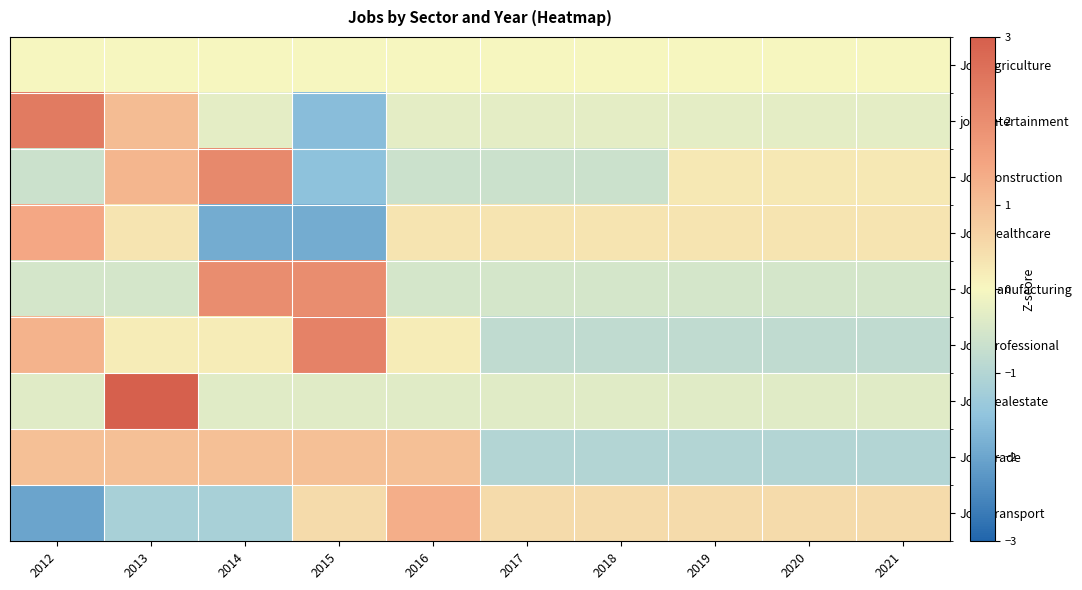

What is the difference between the highest and lowest values at 2017?

1.5